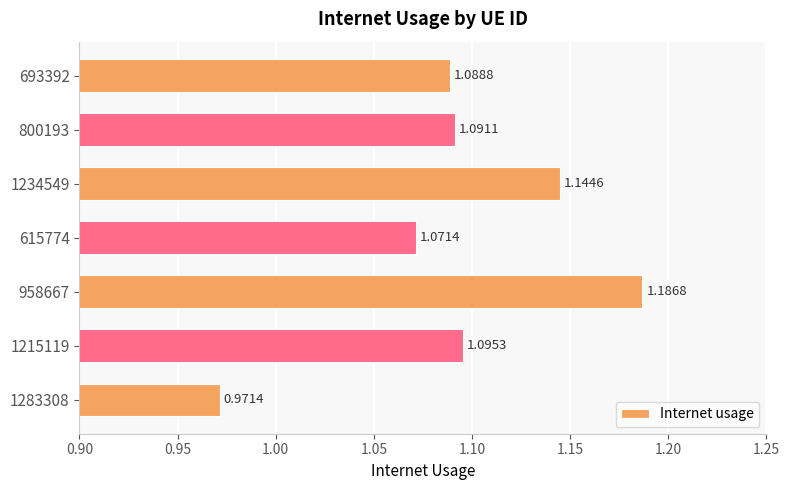

Count the values in the range 1 to 2.

6